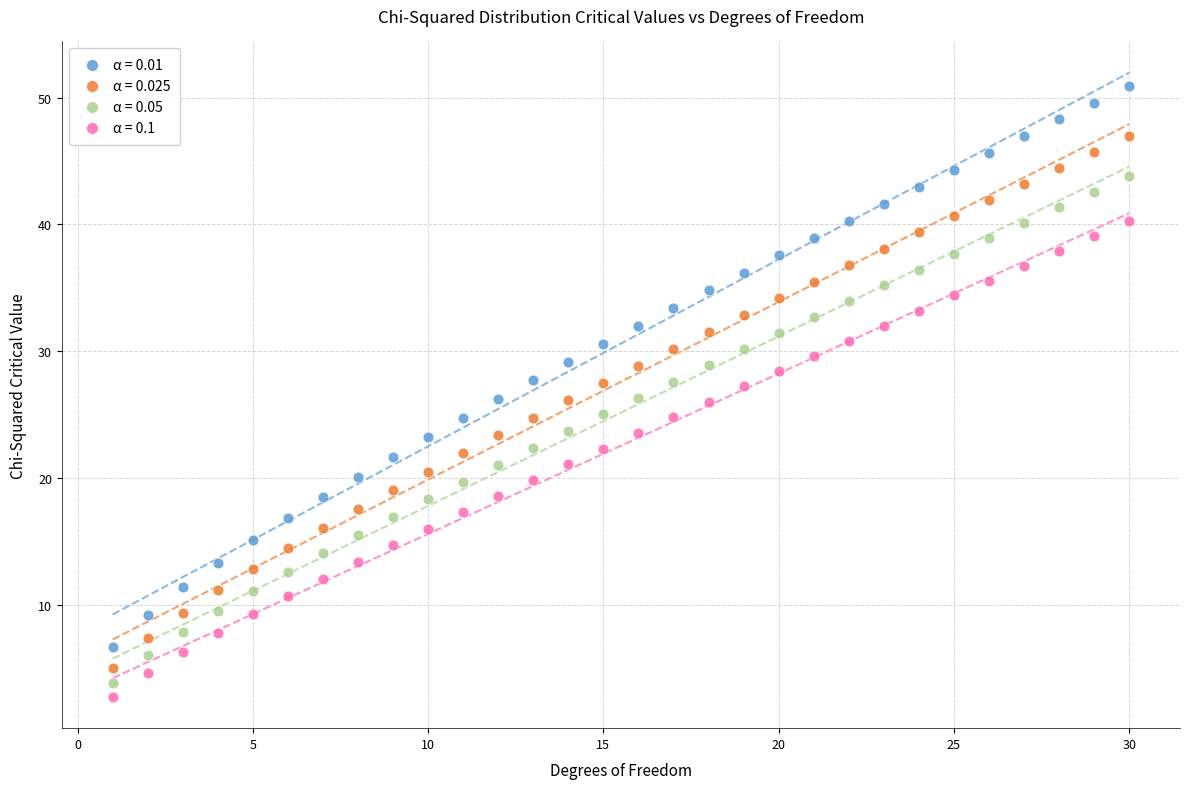

Which series has the largest Y range (max minus min)?

α = 0.01